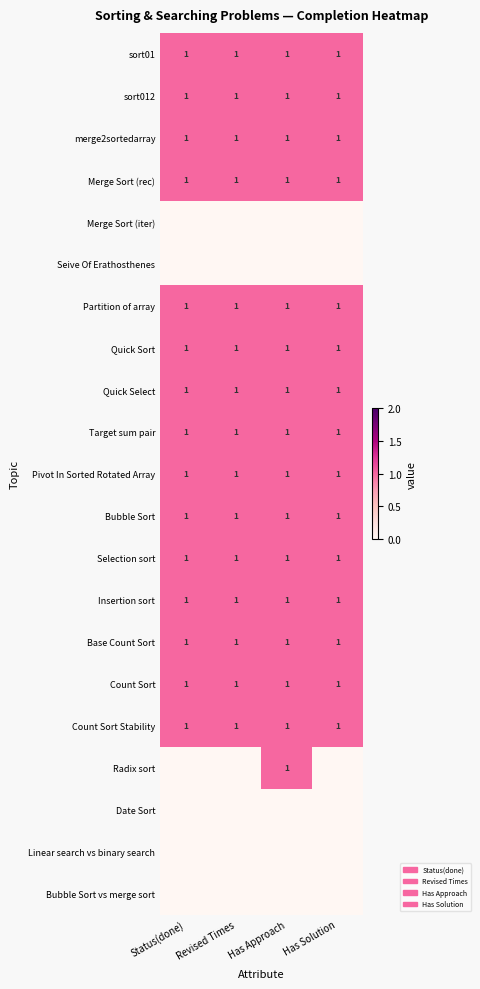

True or false: sort012 has a value of 0 at Has Solution.

False